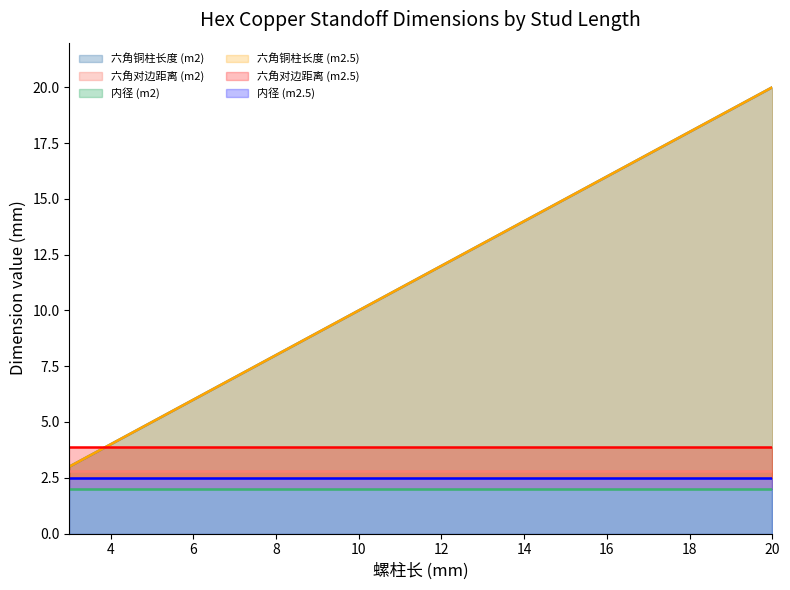

What is the value of the 六角铜柱长度_m2 point at the 8th from the left?

10.0